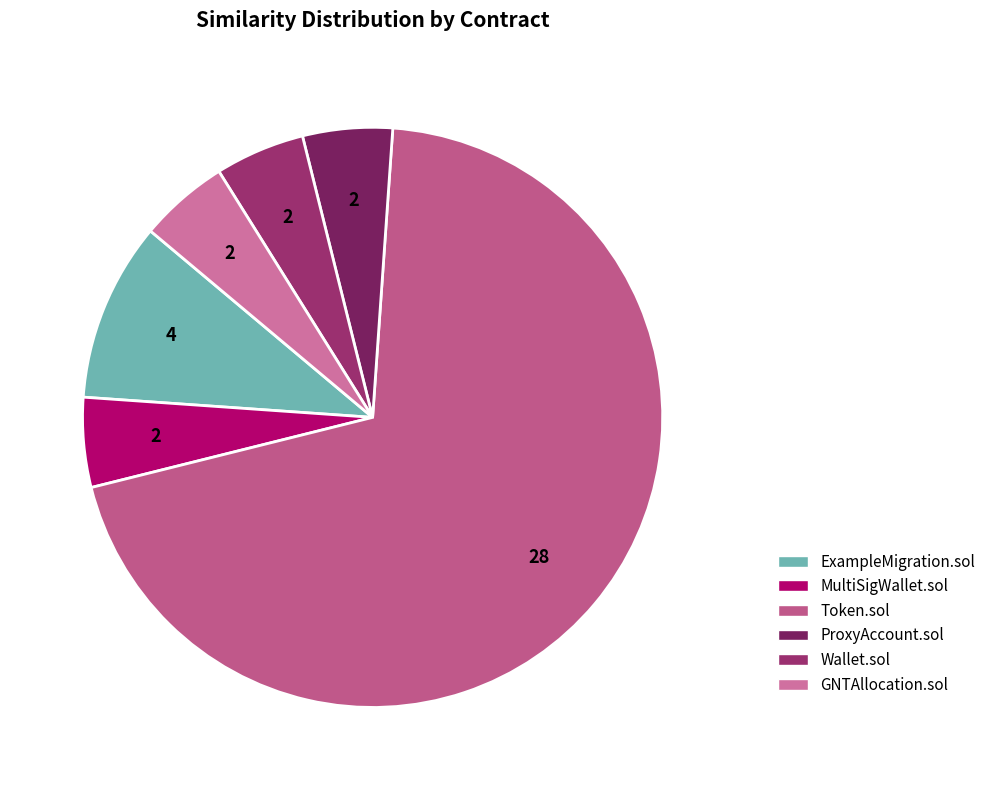

Rank the categories by value from highest to lowest.

Token.sol, ExampleMigration.sol, MultiSigWallet.sol, ProxyAccount.sol, Wallet.sol, GNTAllocation.sol